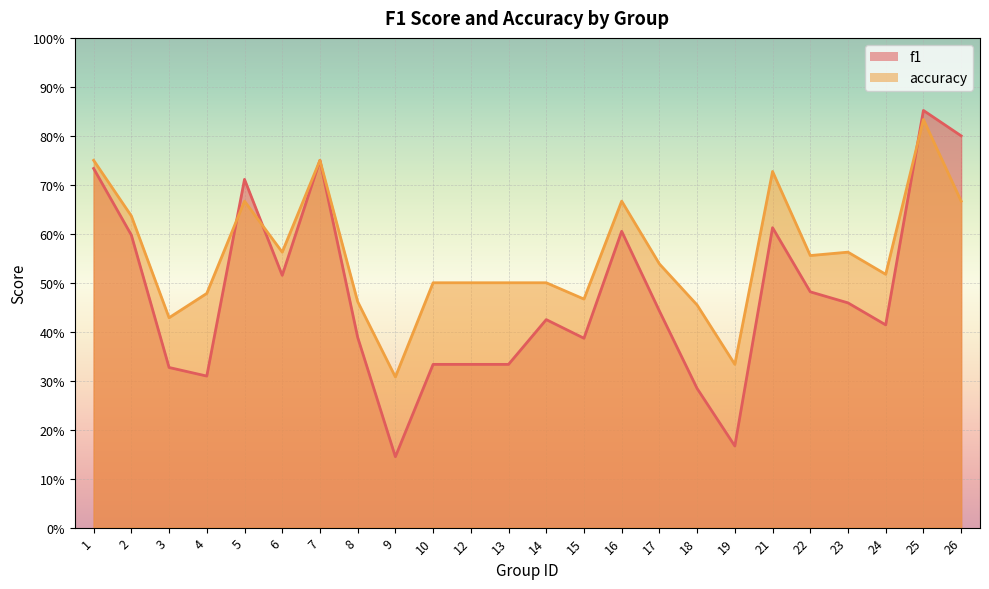

Is the value of f1 at 8 greater than the value of accuracy at 19?

Yes